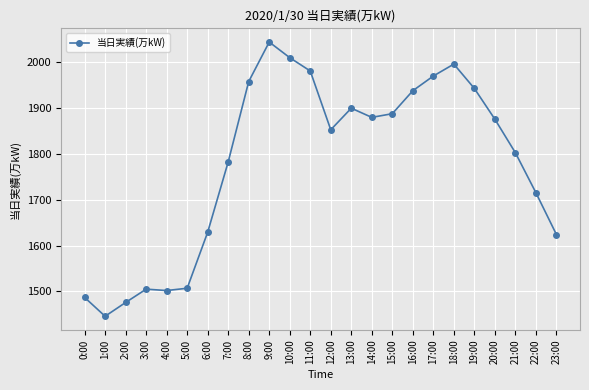

What is the sum of the values at 19:00 and 5:00?

3449